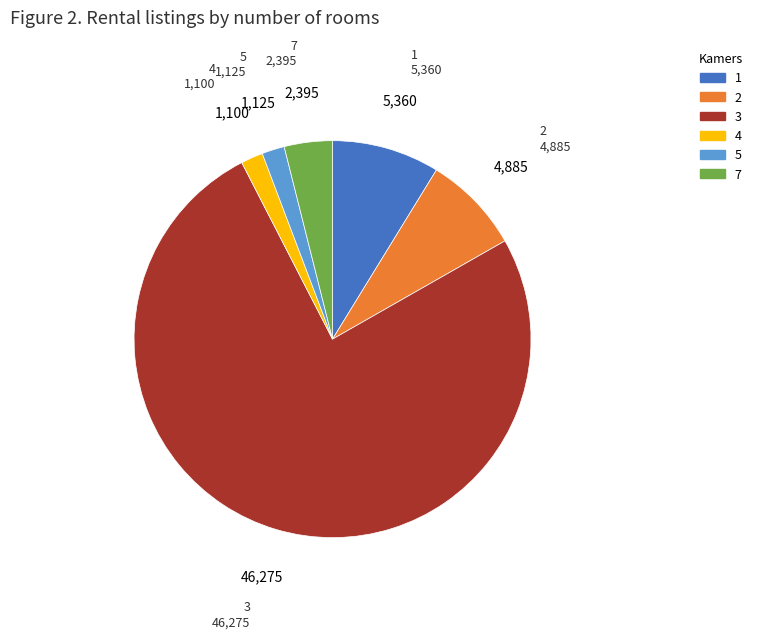

How many slices are in this pie chart?

6